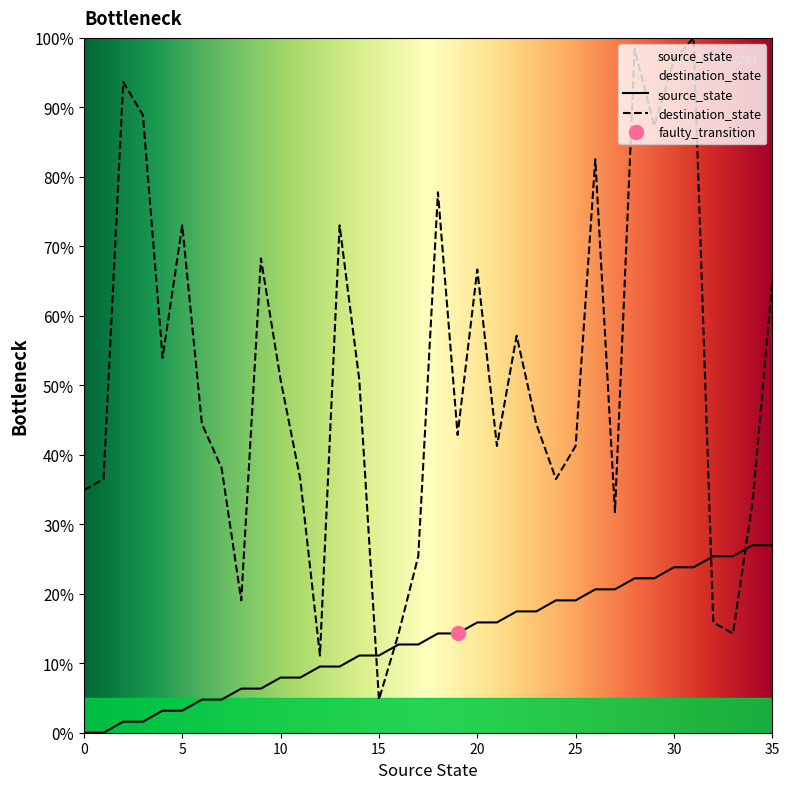

At which category is the sum across all series the highest?

31